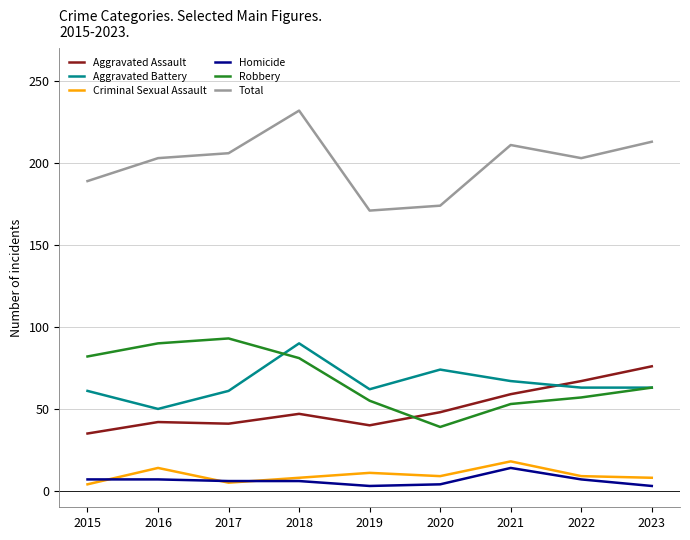

Where is the first local maximum for Robbery?

2017